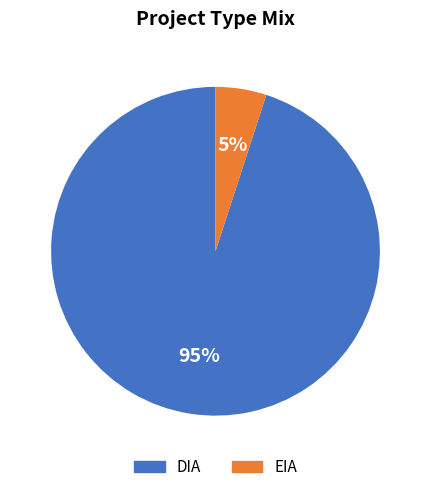

Is the sum of EIA and DIA greater than half?

Yes